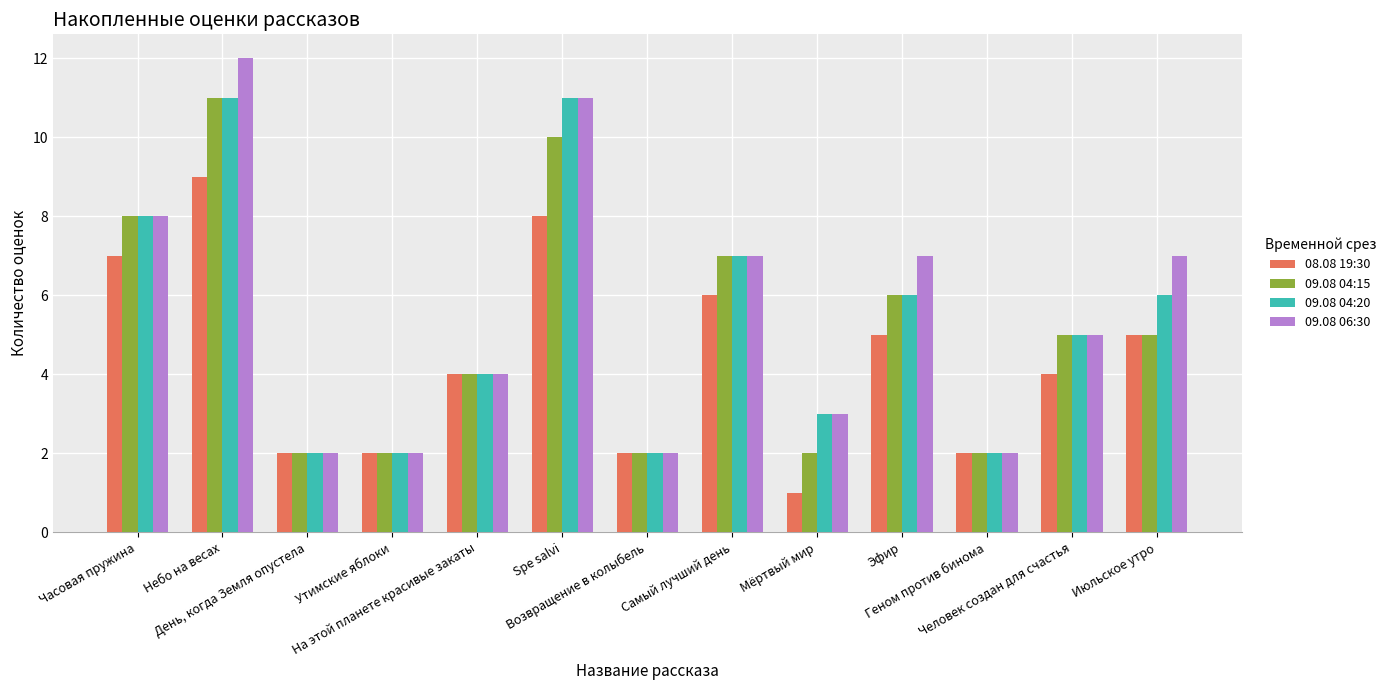

What is the maximum value shown in the chart?

12